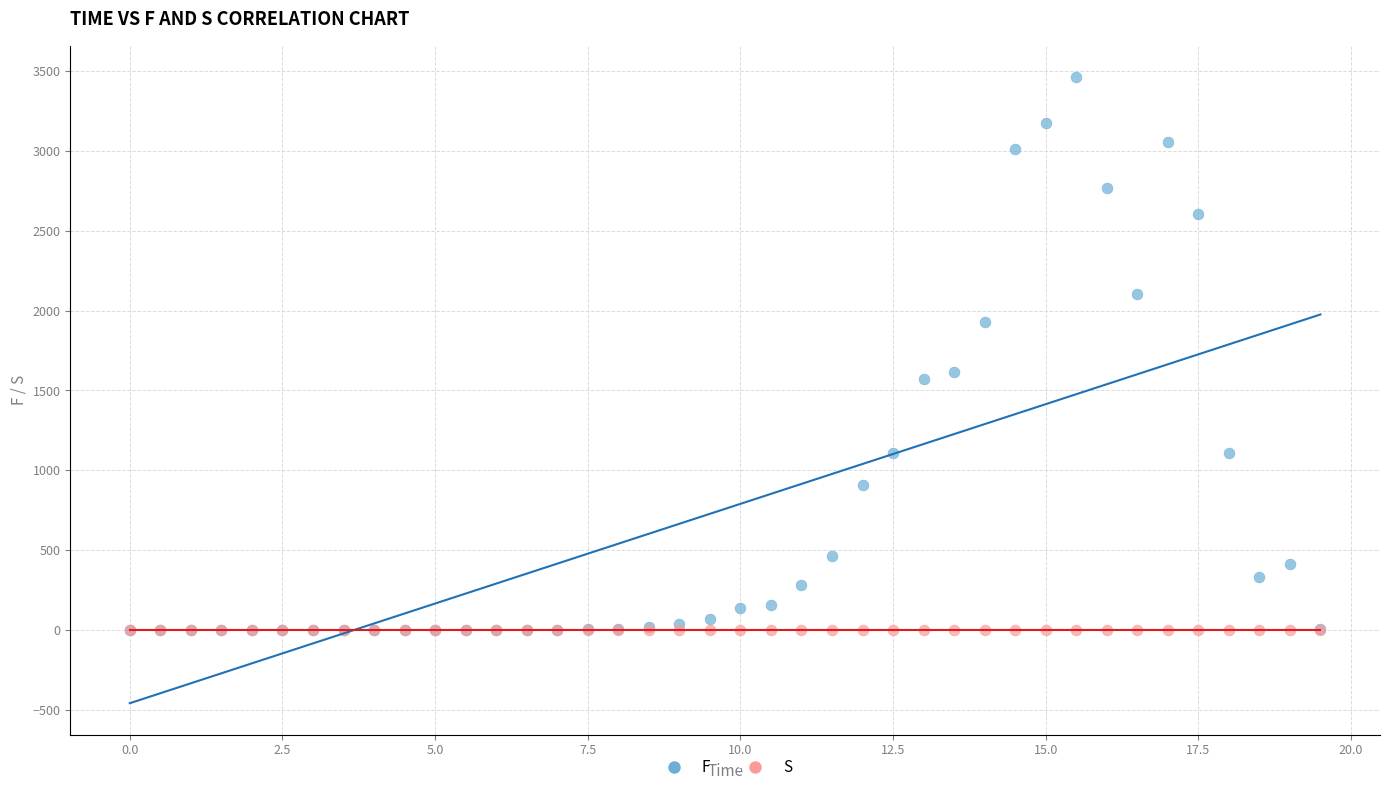

Across all series, what Y value is closest to 1731?

1616.9